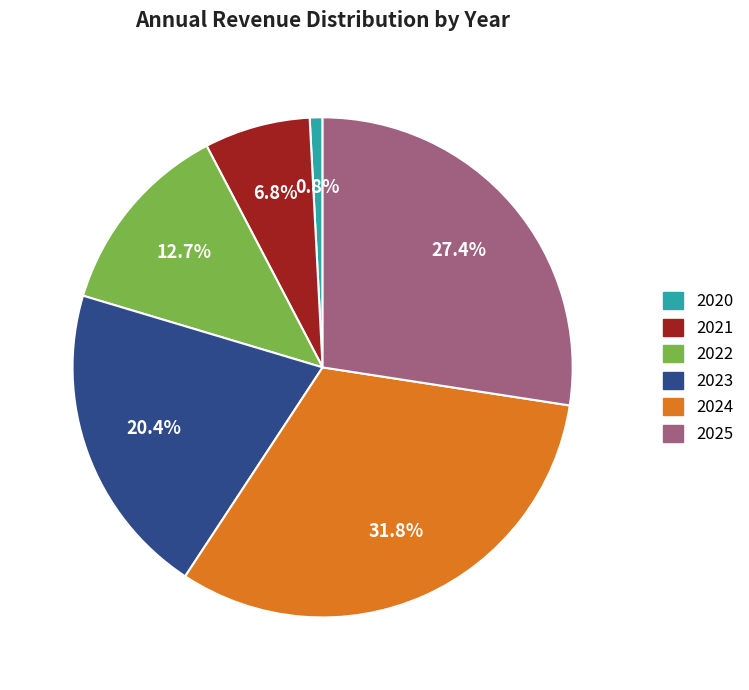

How many slices are in this pie chart?

6